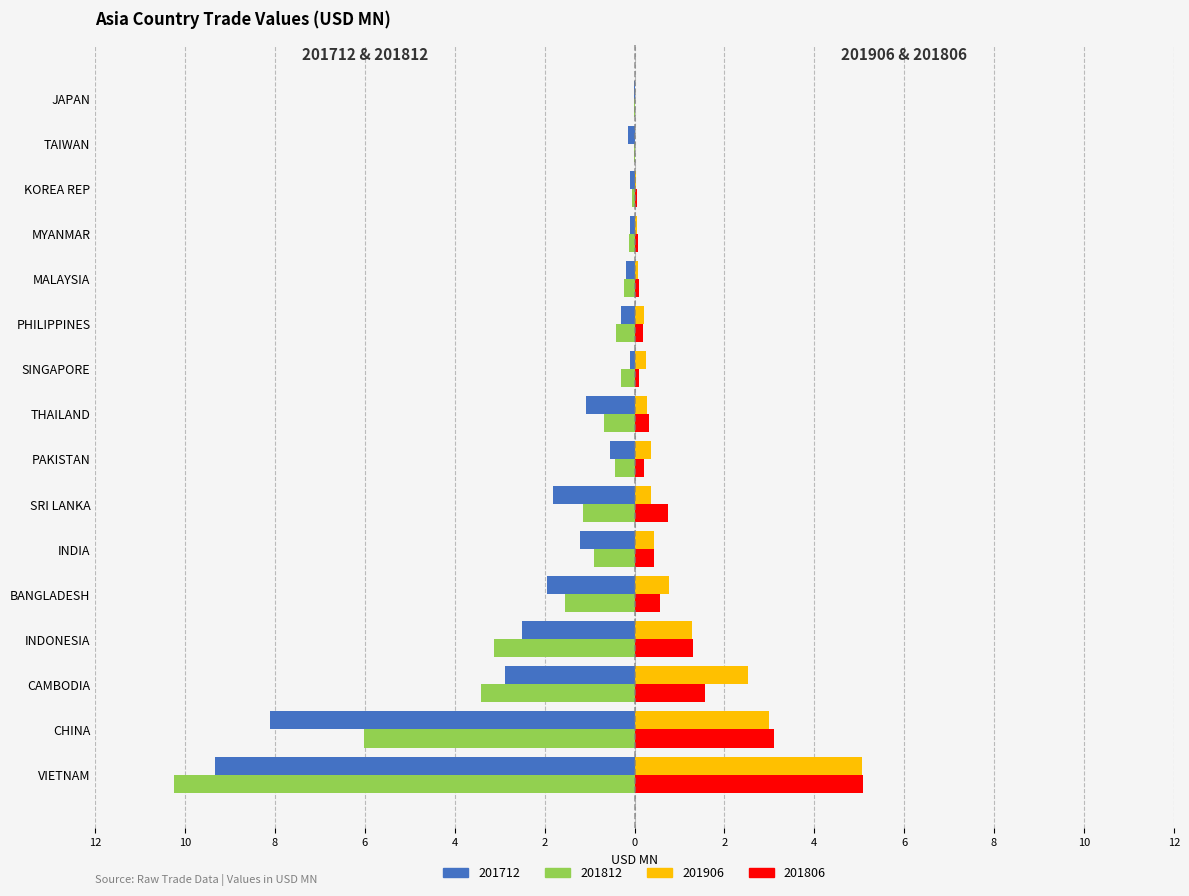

True or false: 201812 has a value of -0.4 at PHILIPPINES.

True